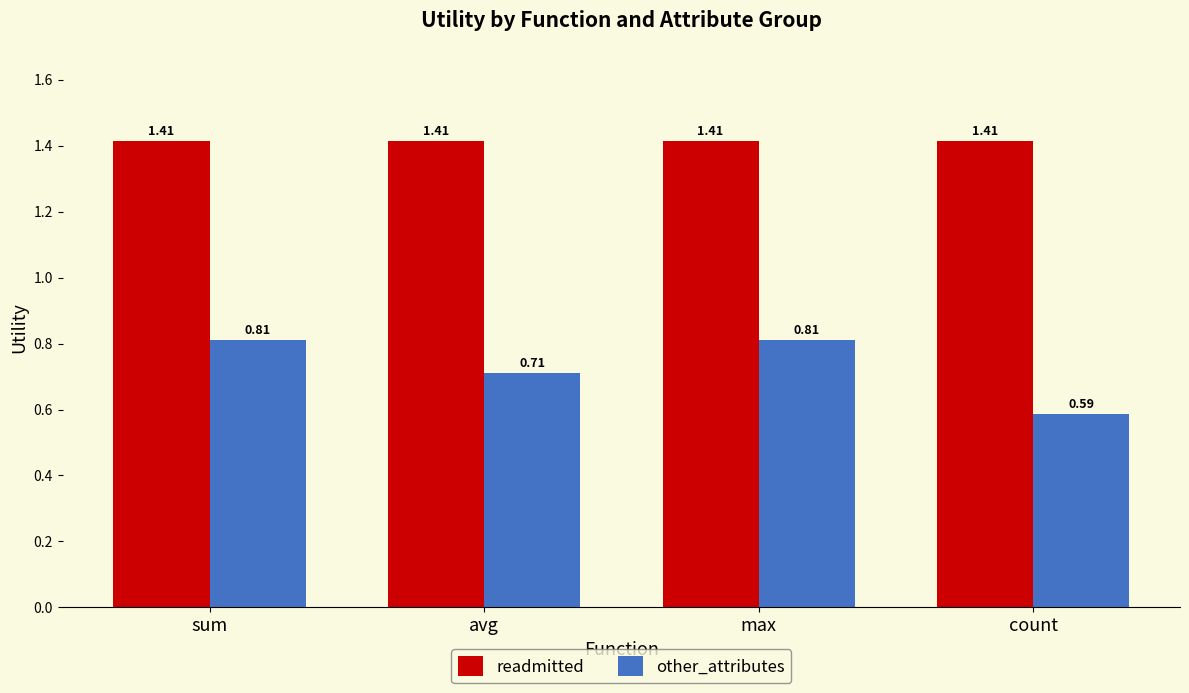

Rank the series at sum from lowest to highest value.

other_attributes, readmitted